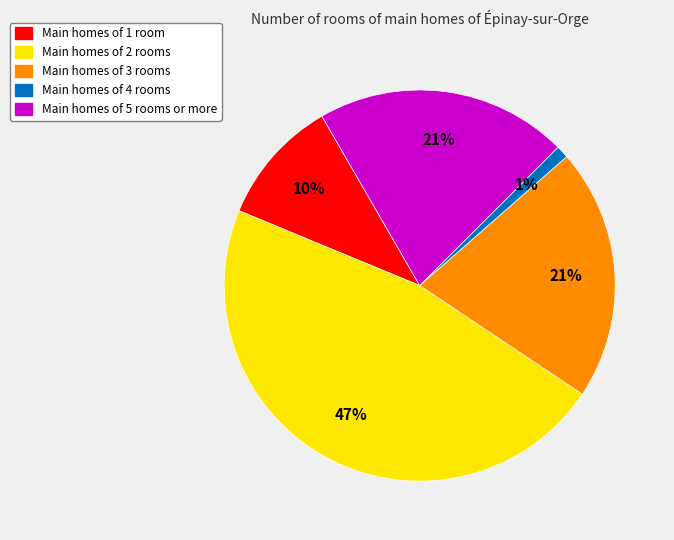

Do Main homes of 1 room and Main homes of 5 rooms or more together represent more than half of the pie?

No